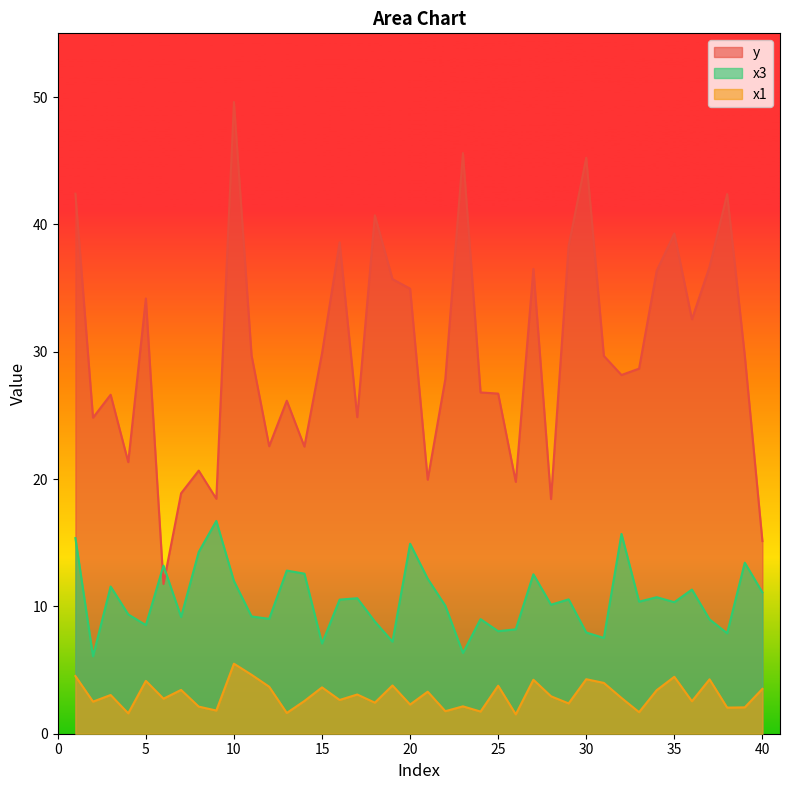

Which has a higher value, 6 or 27?

27